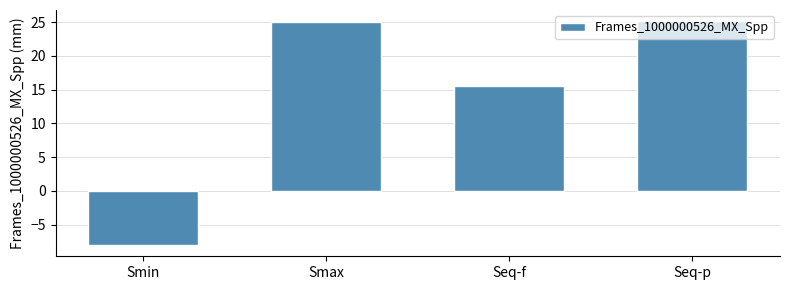

What is the sum of the values at Smax and Smin?

16.9